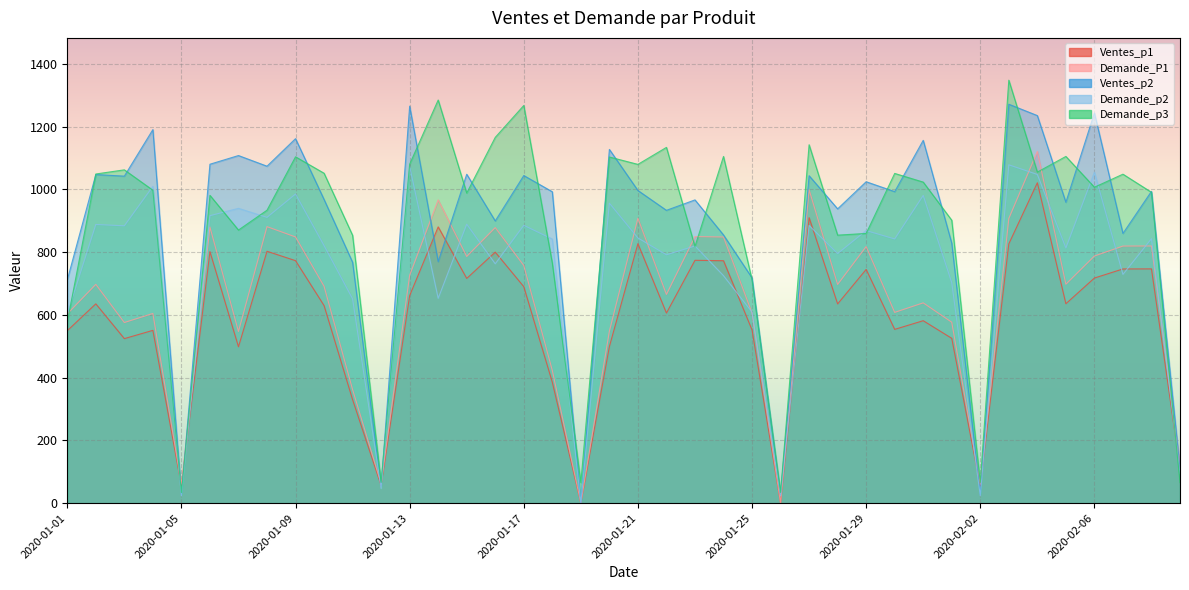

Which series has the widest spread of values?

Demande_p3